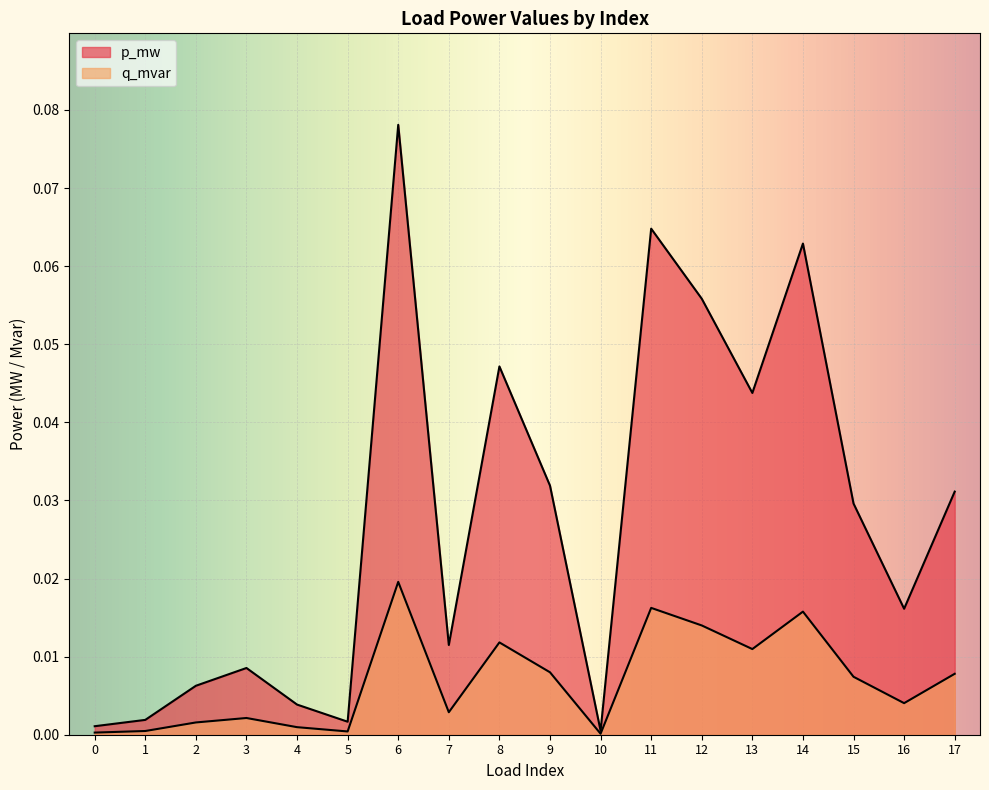

What is the difference between the maximum and minimum values in the p_mw series?

0.1